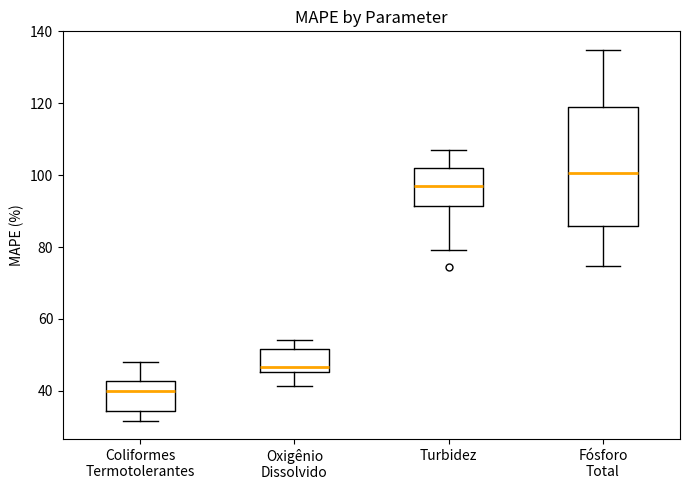

Reading left to right, transcribe this box plot: for each box, give where its median line is, the range the box spans, and where its two whiskers end, as read against the y-axis. The values are not printed on the chart, so give them approximately, as read against the axis.

Coliformes Termotolerantes: median 40, box 34 to 42, whiskers 32 to 48
Oxigênio Dissolvido: median 46 (just above the box's lower edge), box 46 to 52, whiskers 42 to 54
Turbidez: median 98, box 92 to 102, whiskers 80 to 106
Fósforo Total: median 100, box 86 to 118, whiskers 74 to 134